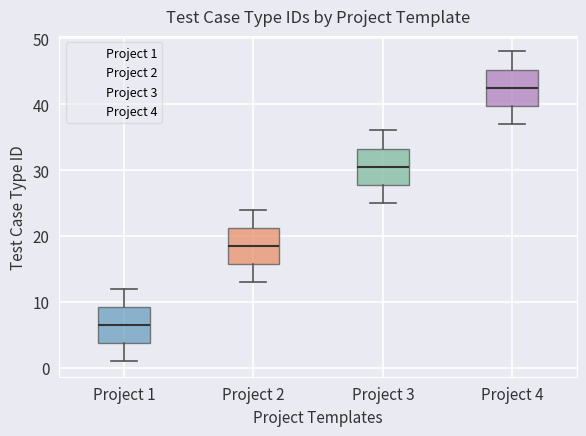

Where is the lower edge of the box for Project 3 on the y-axis? The values are not printed on the chart, so give them approximately, as read against the axis.

28